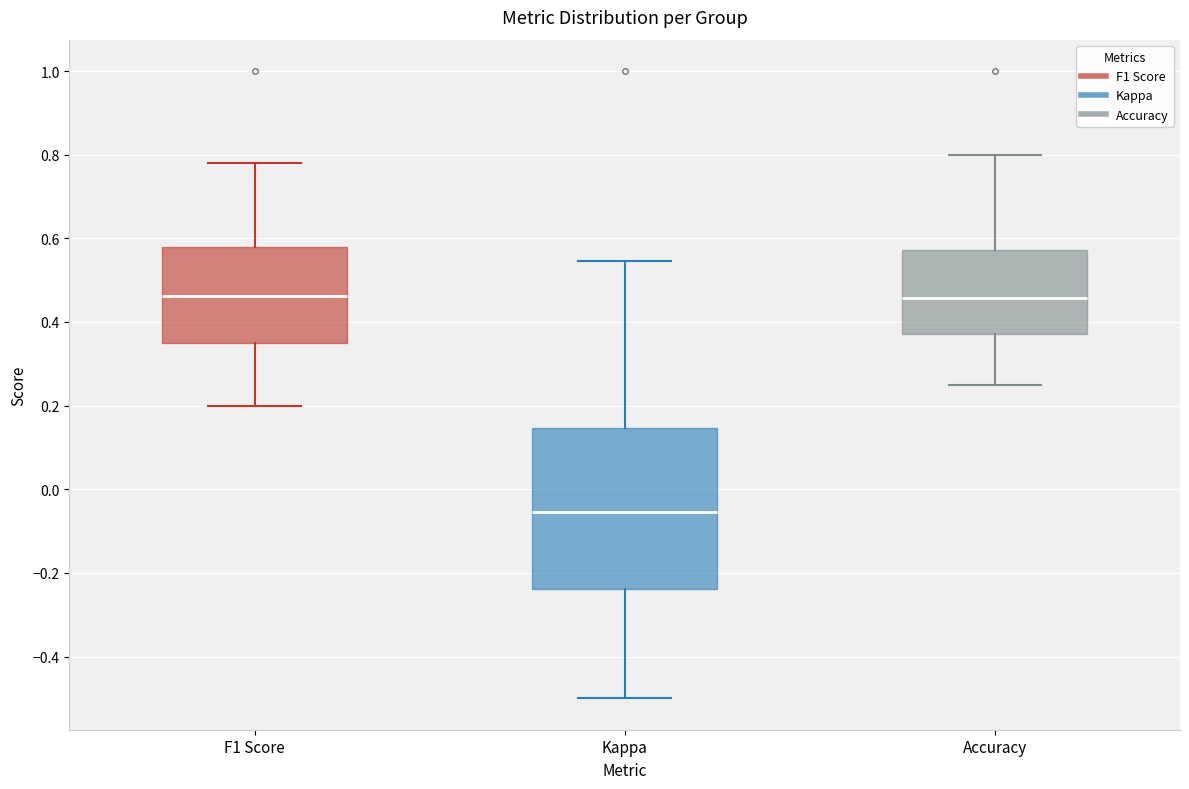

Which box's median line is the lowest?

Kappa